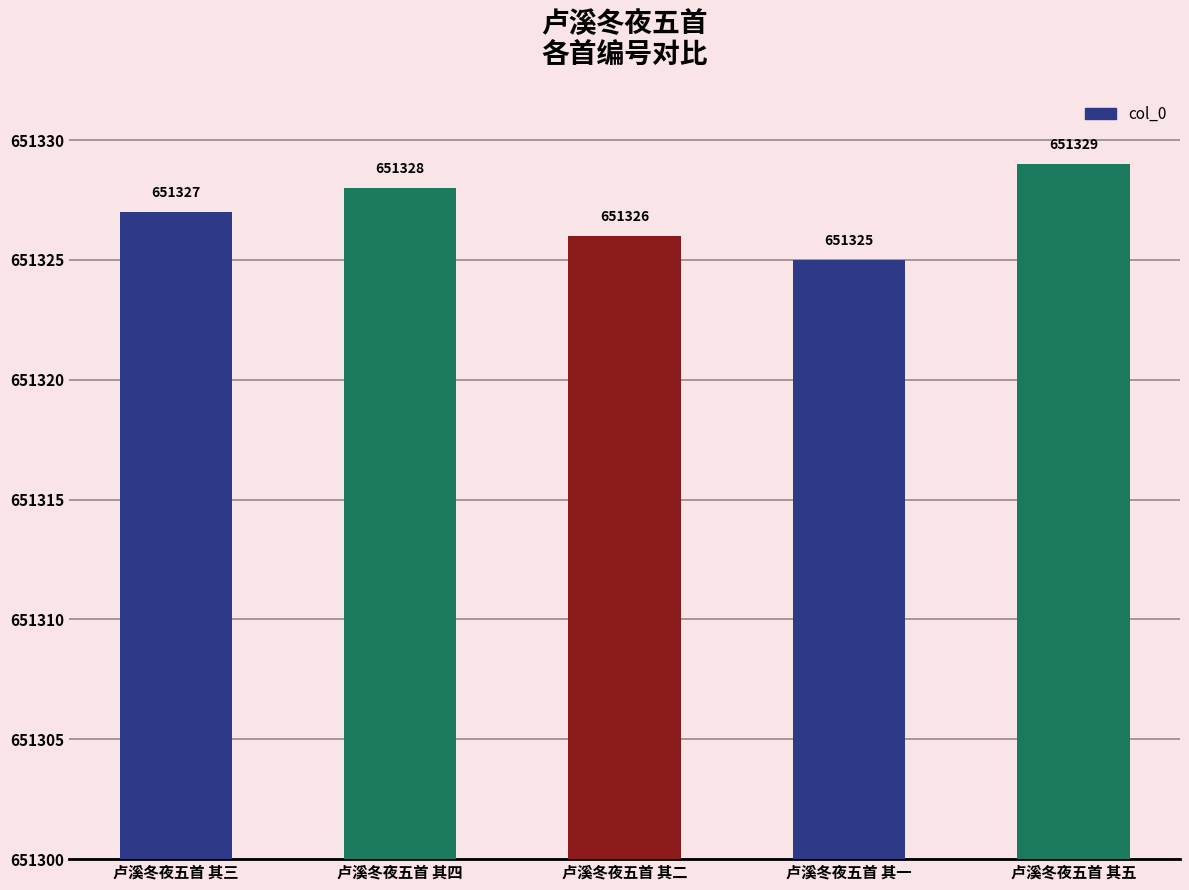

What is the greatest value displayed?

651329